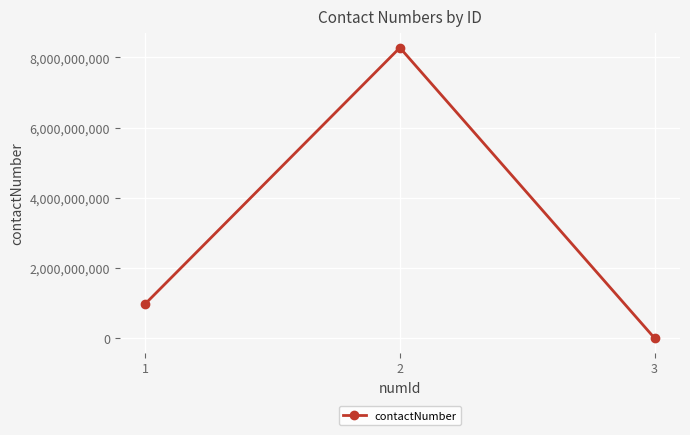

At which category does the chart reach its peak across all series?

2